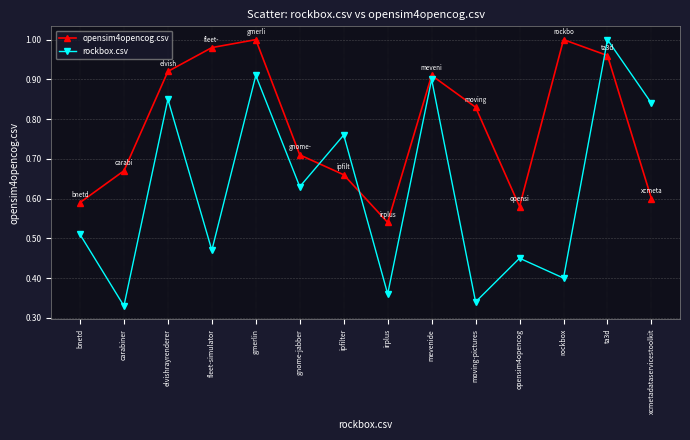

Which series changed the most between fleet-simulator and ipfilter?

opensim4opencog.csv